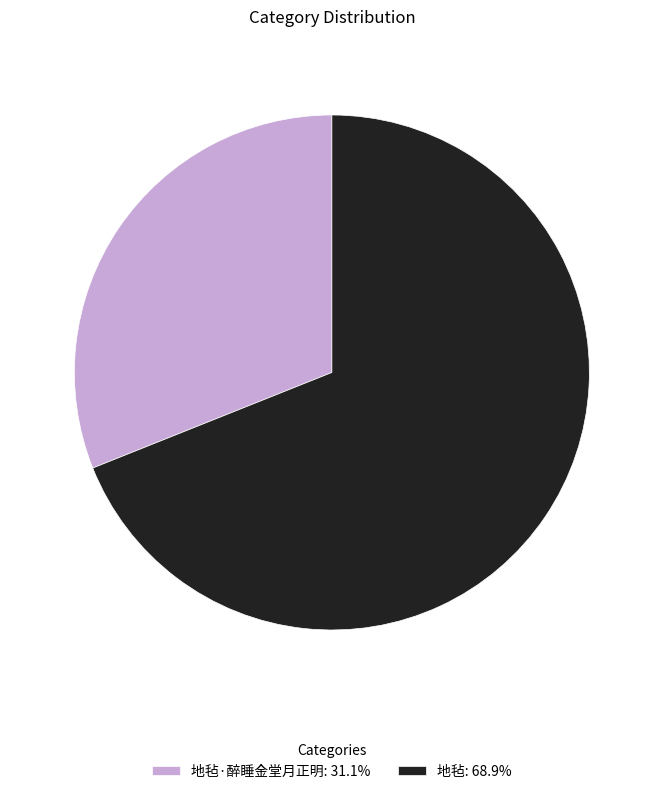

Approximately how many times larger is the value at 地毡: 68.9% compared to 地毡·醉睡金堂月正明: 31.1%?

2.2